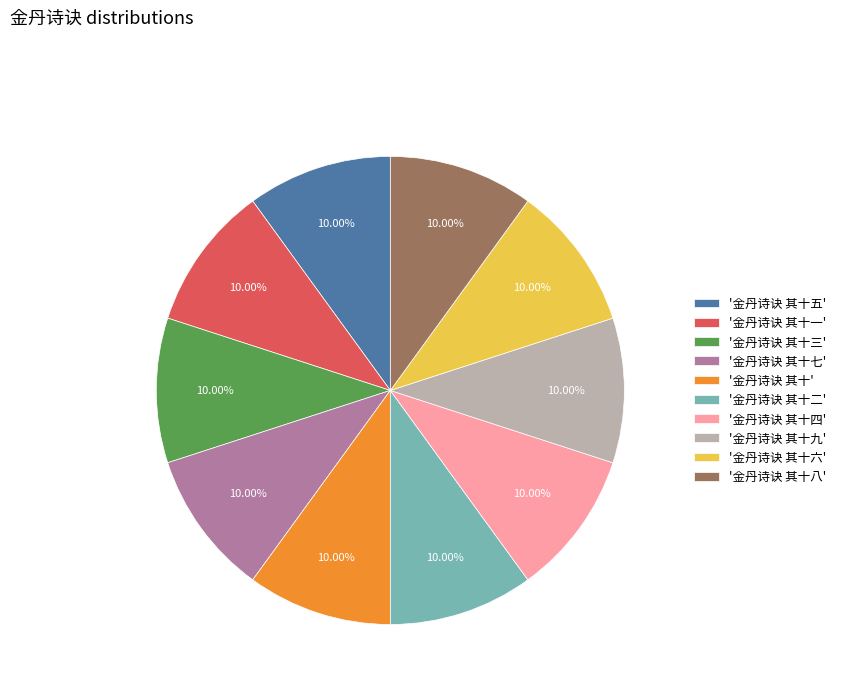

Approximately how many times larger is the value at '金丹诗诀 其十二' compared to '金丹诗诀 其十五'?

1.0